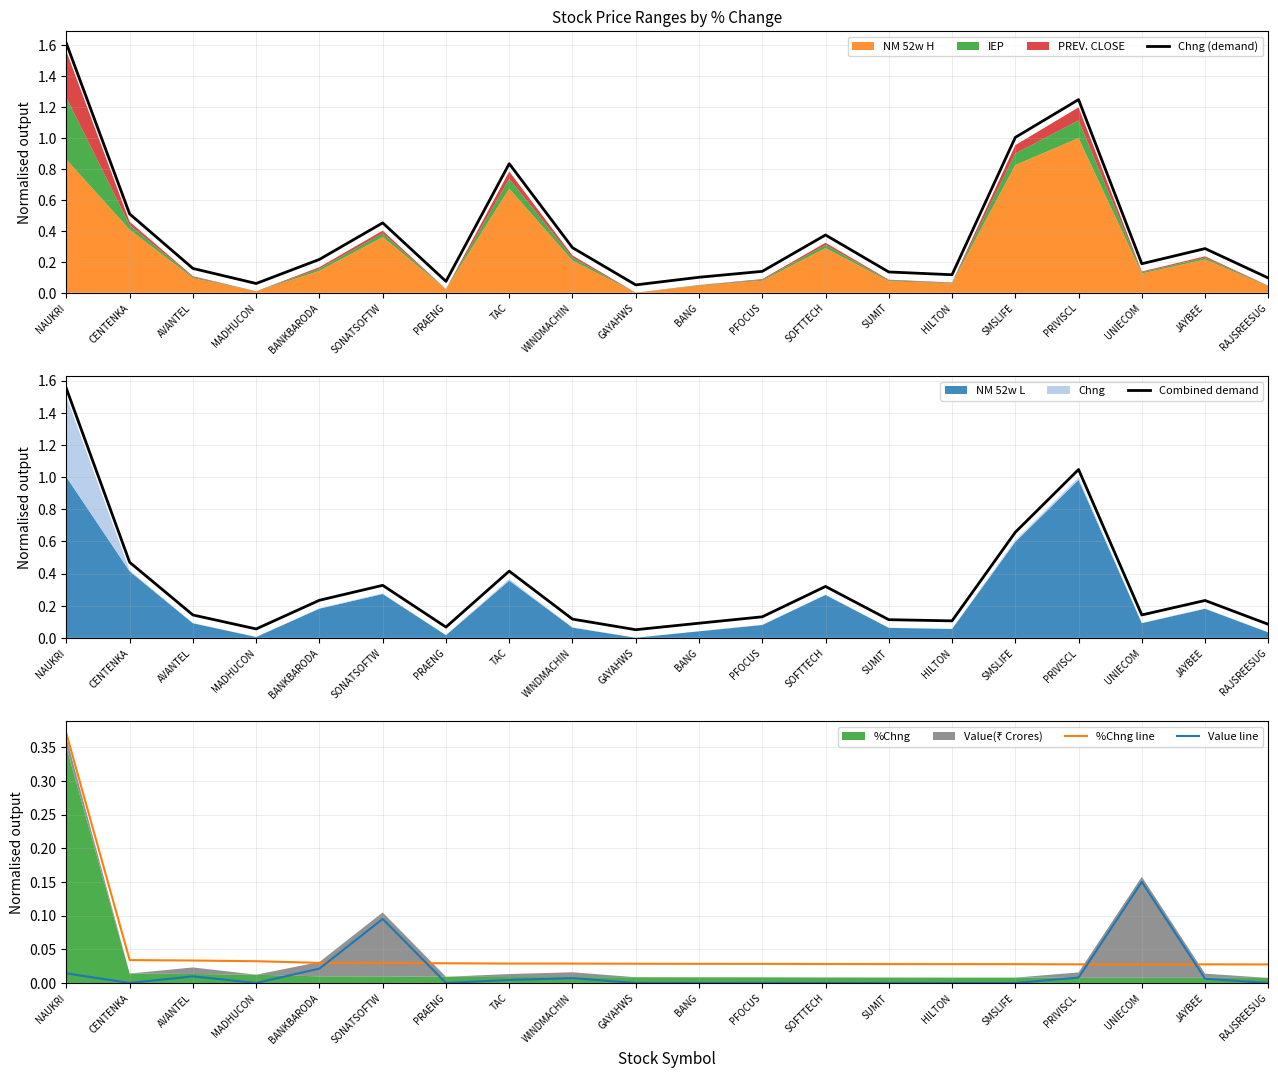

Rank the series at PFOCUS from lowest to highest value.

Value line, %Chng line, Combined demand, Chng (demand)